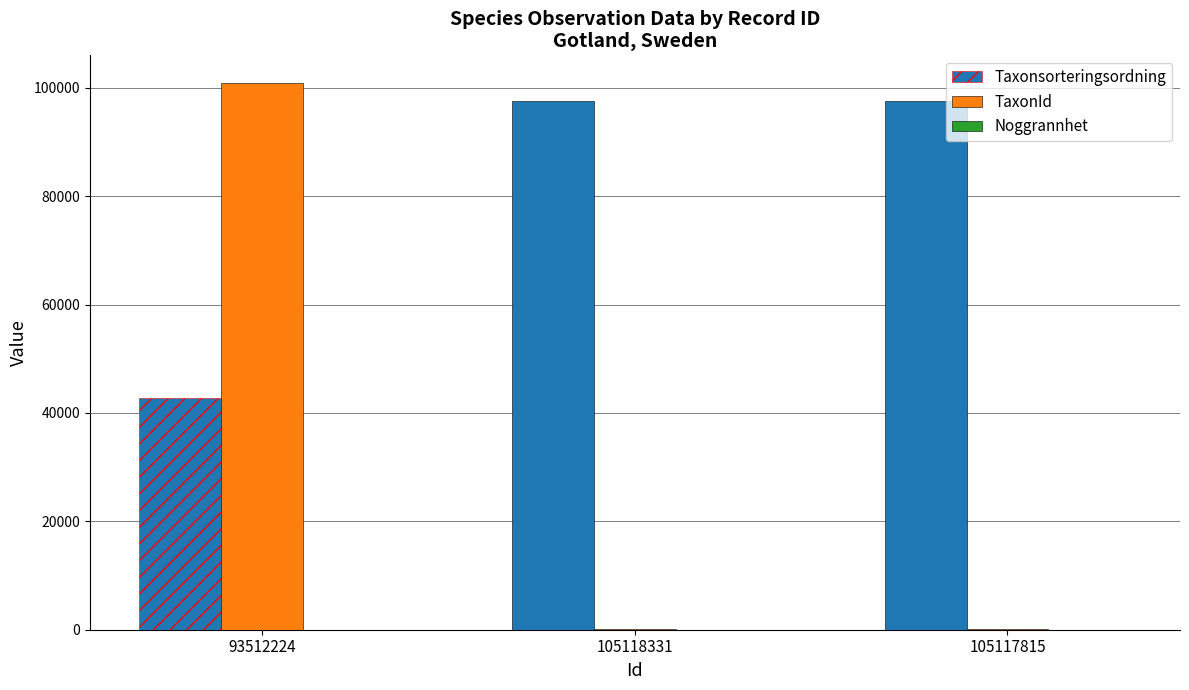

Between 93512224 and 105118331, which series saw the biggest shift?

TaxonId